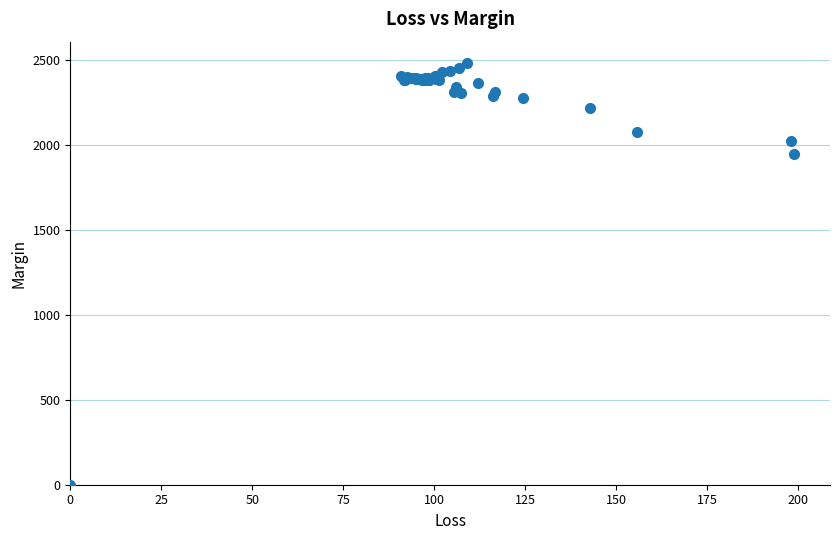

What Y value in the scatter plot is closest to 1240?

1944.7